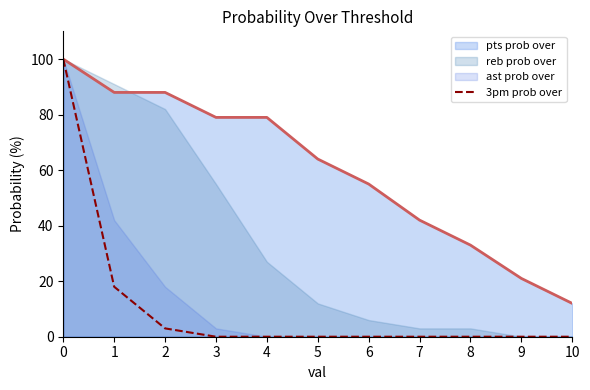

True or false: the data shows 0 at 5.

True